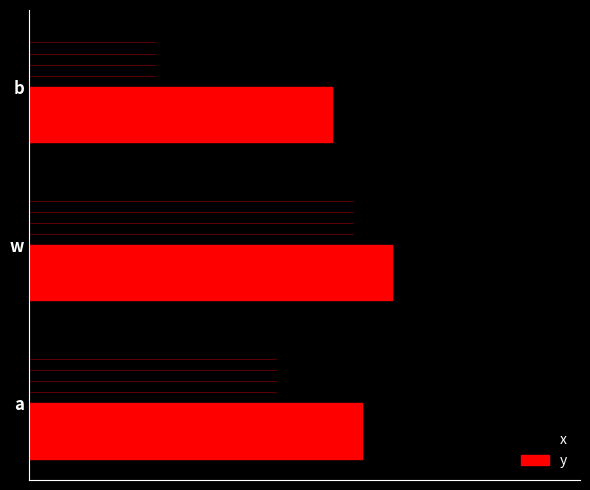

At which label does y reach its minimum?

b